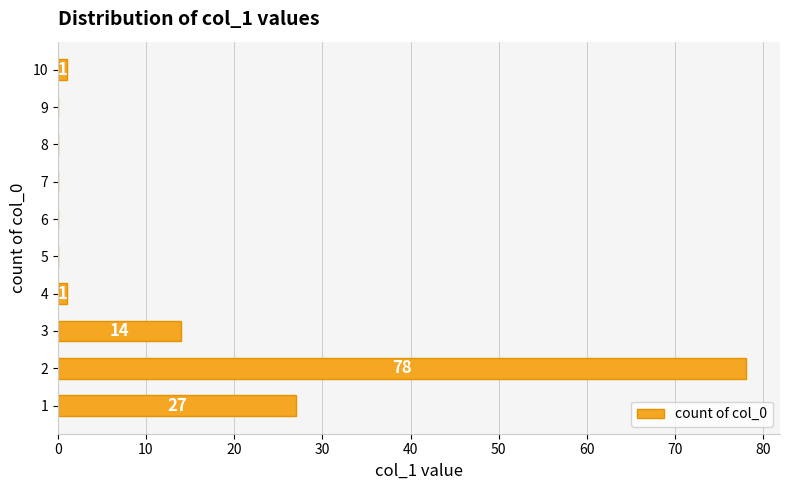

Count the number of categories in the chart.

10